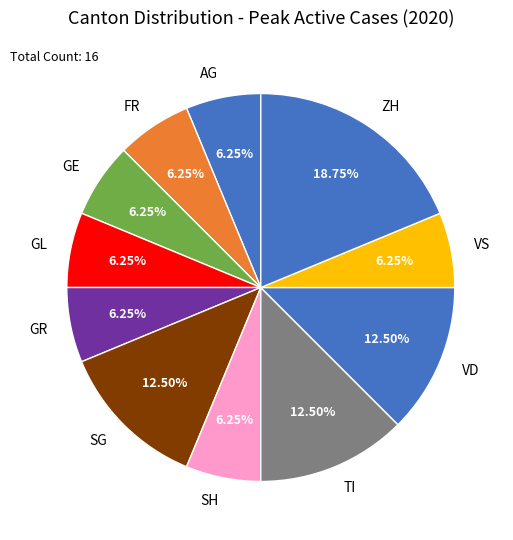

Does ZH represent more than half of the total?

No